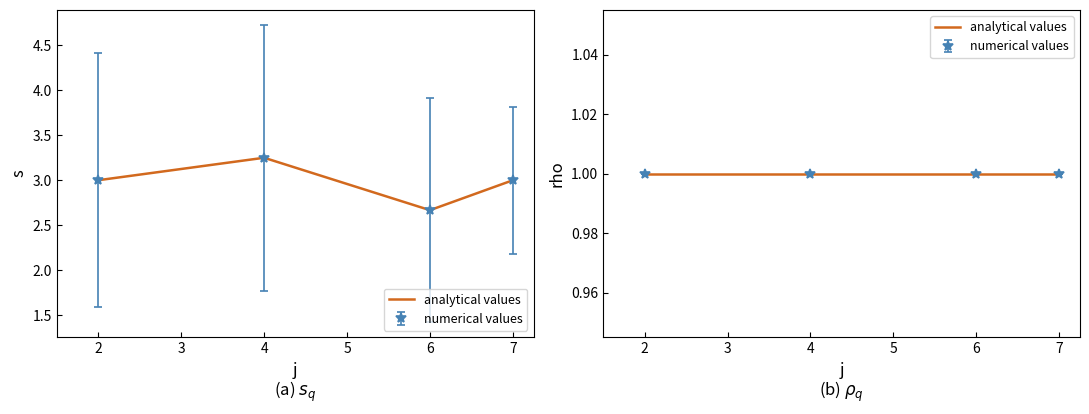

True or false: rho has a value of 1 at 5.

False